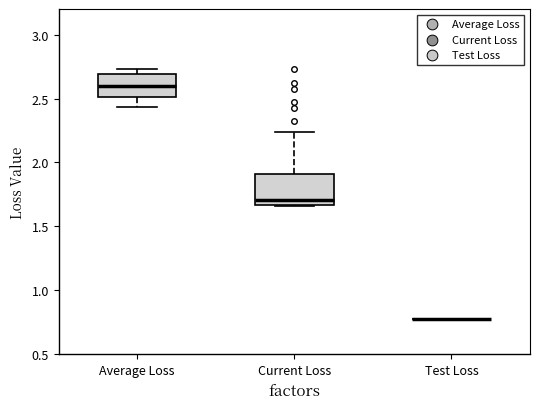

Reading left to right, transcribe this box plot: for each box, give where its median line is, the range the box spans, and where its two whiskers end, as read against the y-axis. The values are not printed on the chart, so give them approximately, as read against the axis.

Average Loss: median 2.60, box 2.50 to 2.70, whiskers 2.45 to 2.75
Current Loss: median 1.70, box 1.65 to 1.90, whiskers 1.65 to 2.25
Test Loss: box collapsed to a line at 0.80, whiskers 0.80 to 0.80